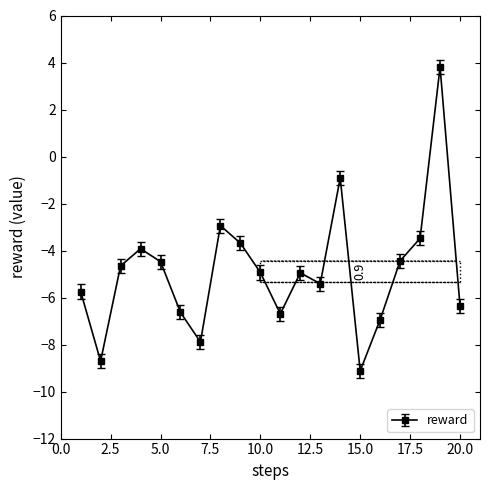

What is the sum of all values?

-98.1